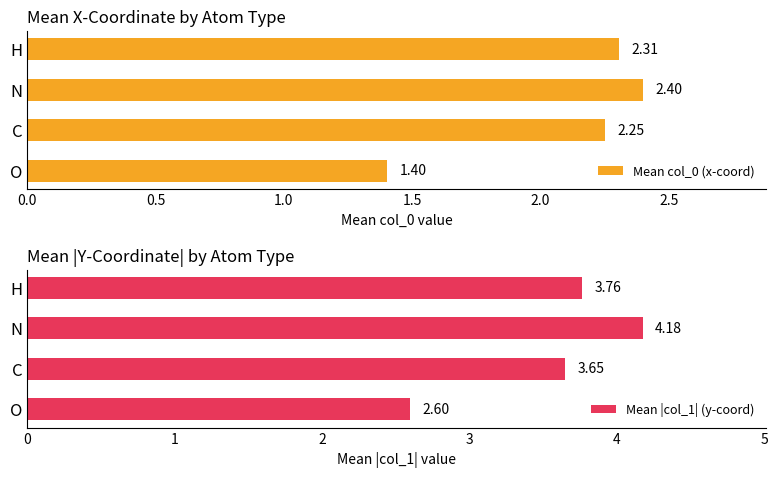

Which series has the widest spread of values?

Mean |col_1| (y-coord)